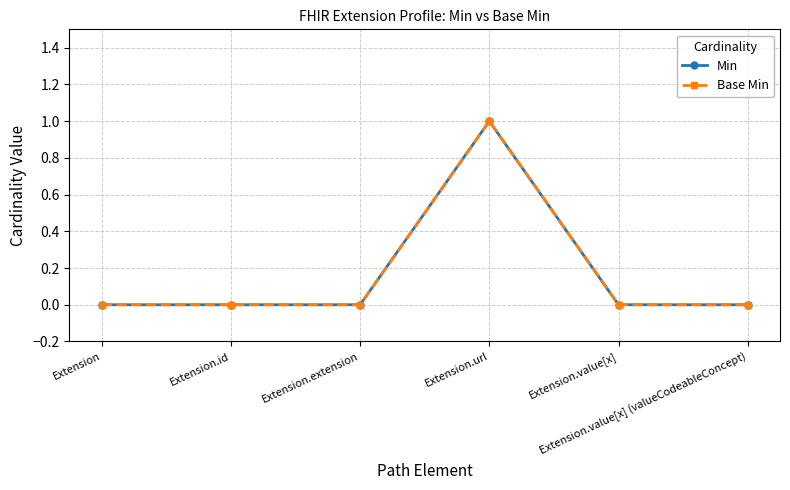

True or false: Min has more than 0 interior local peaks.

True